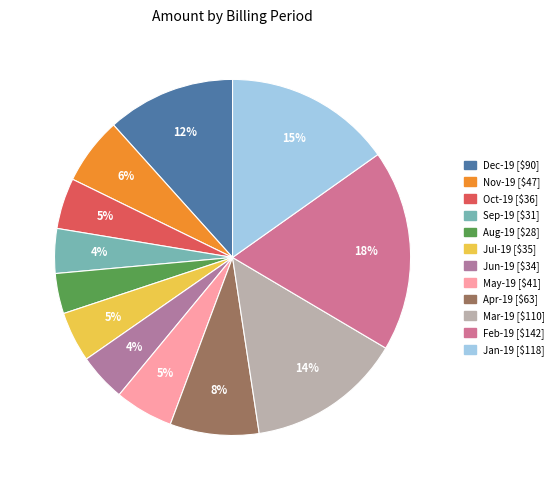

What is the change in value from Aug-19 to Apr-19?

+34.3